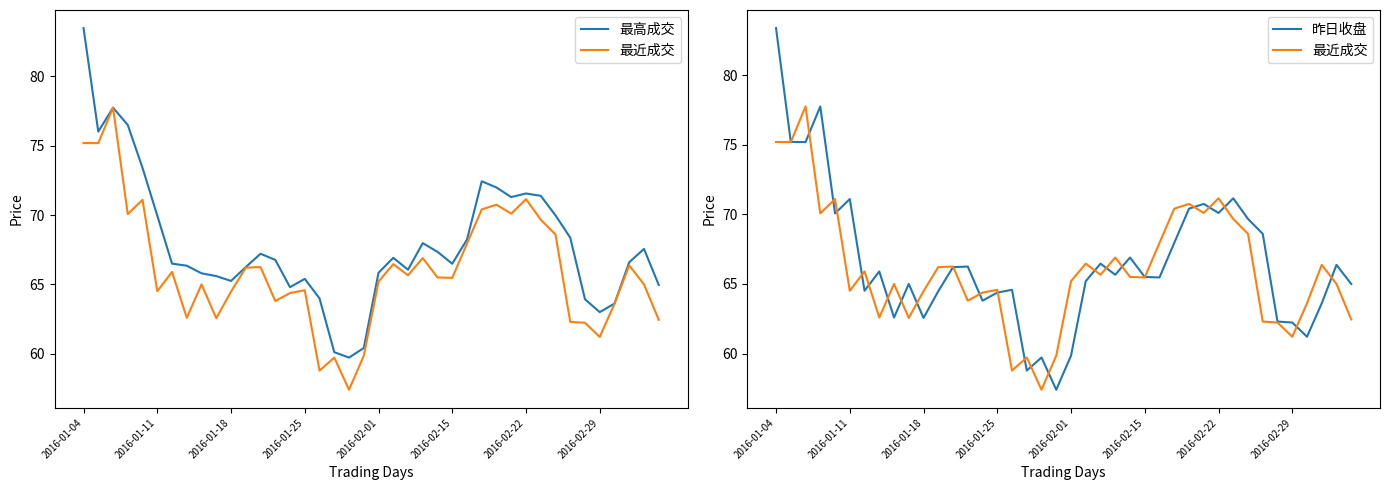

Which series has the largest total across all categories?

最高成交